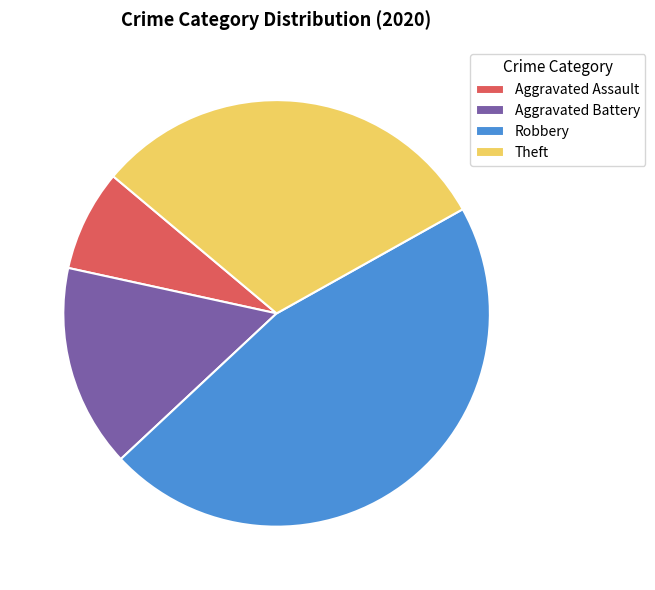

Is there any slice that represents more than half of the pie?

No